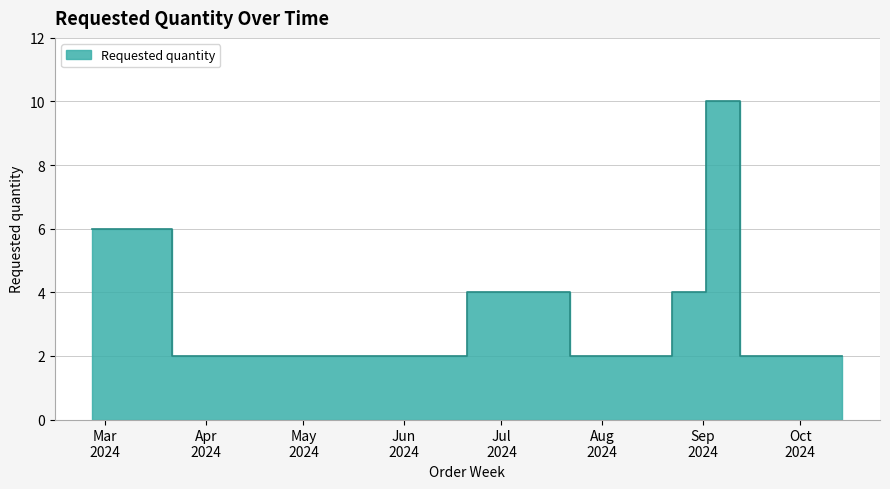

What position from the left is 2024-10-14?

16